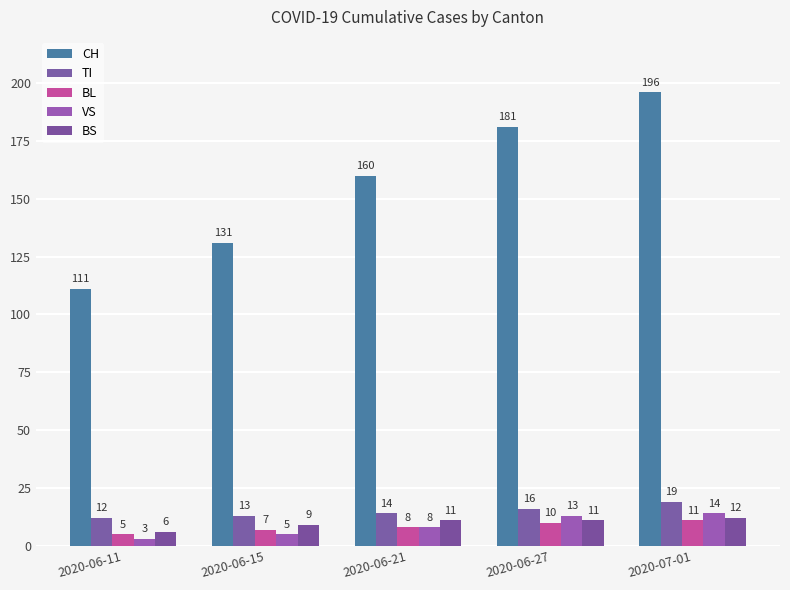

Rank the categories by BS value from lowest to highest.

2020-06-11, 2020-06-15, 2020-06-21, 2020-06-27, 2020-07-01